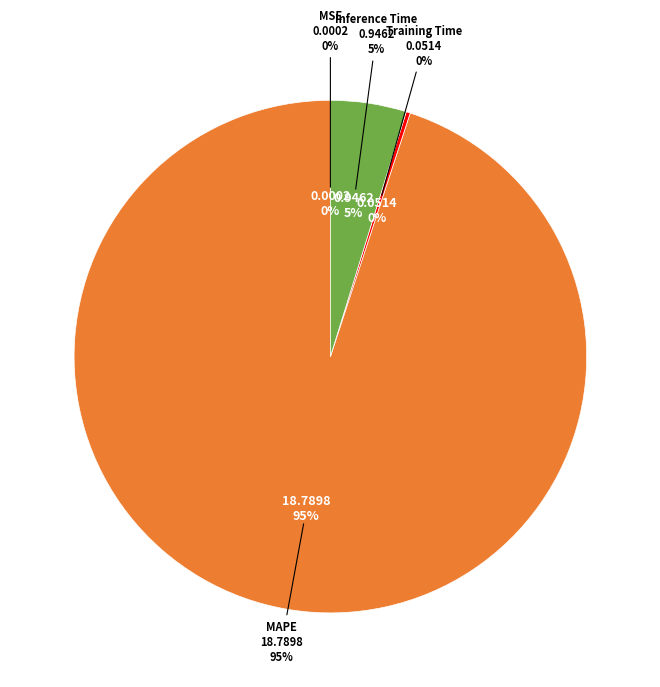

How much of the chart is everything except Inference Time?

95.2%